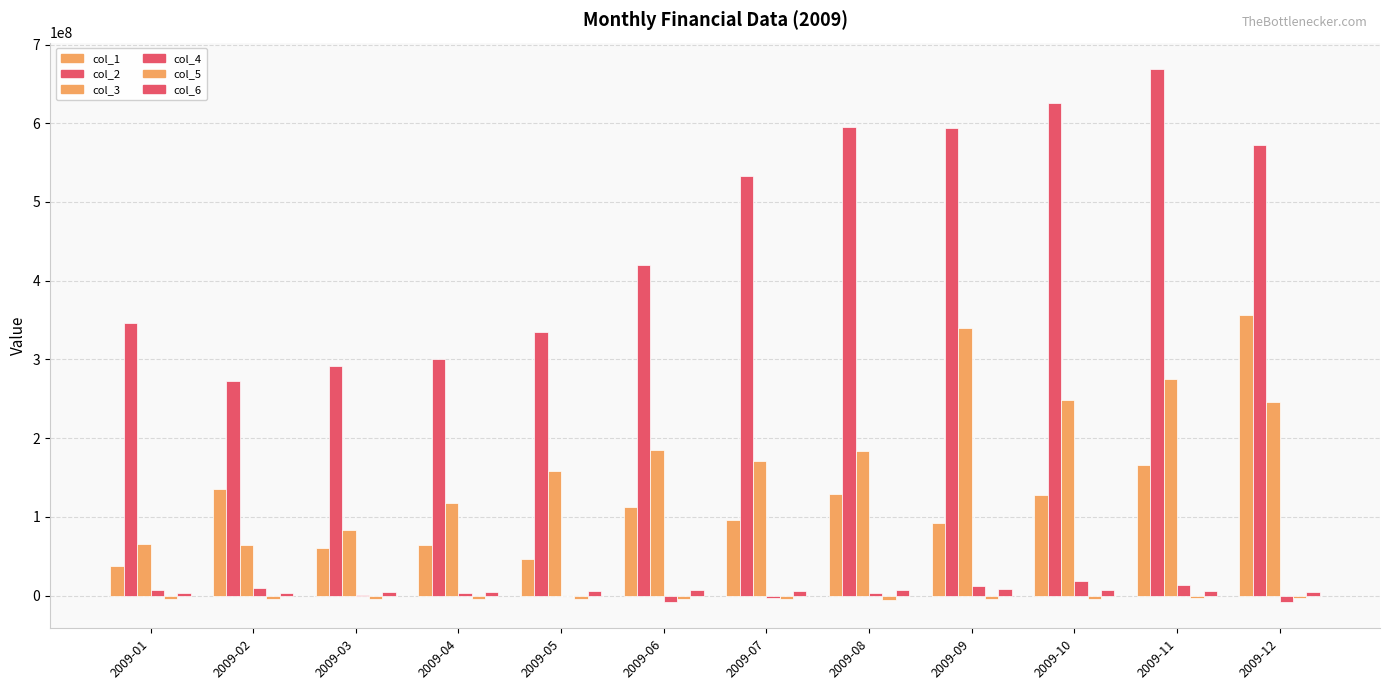

Are the bars grouped side by side (vs. stacked)?

Yes